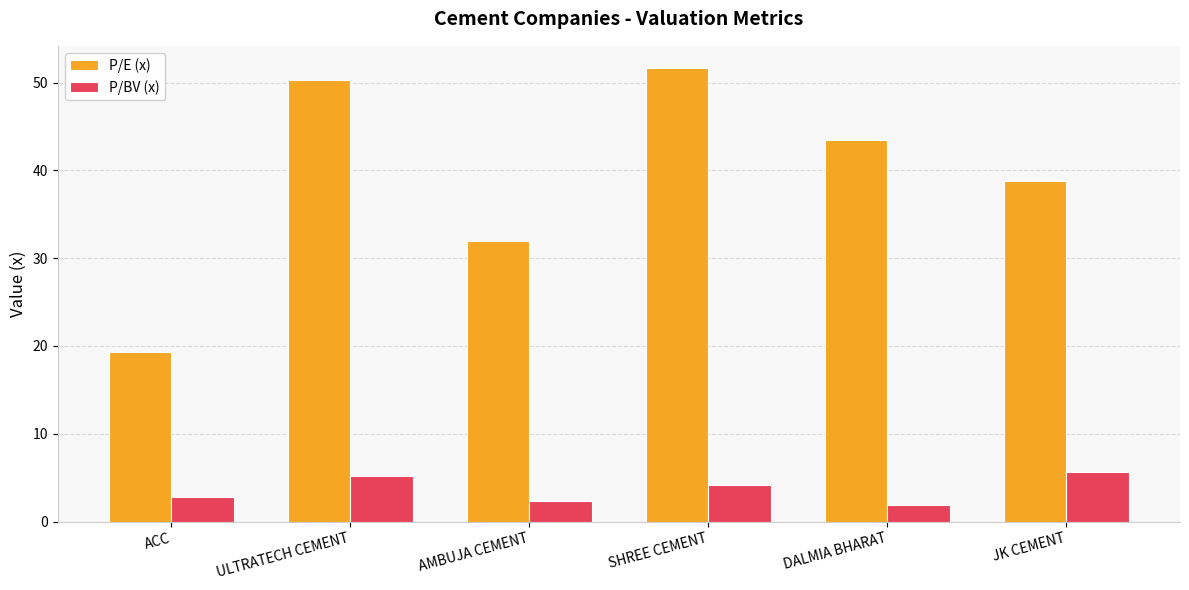

The value of P/E (x) at ACC is 11.0. True or false?

False